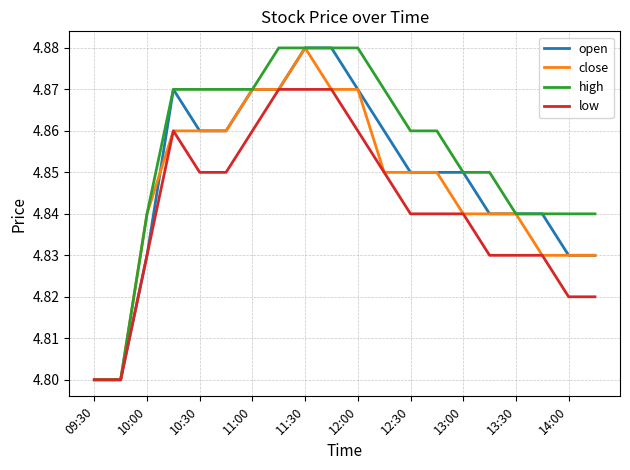

At how many categories does at least one series exceed 4?

20